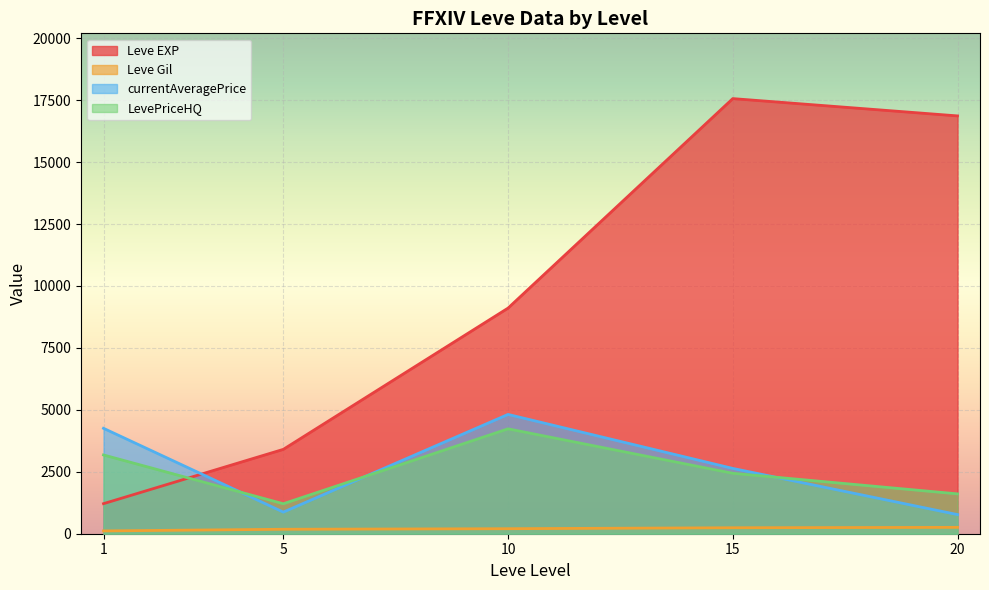

How many lines are shown in the chart?

4